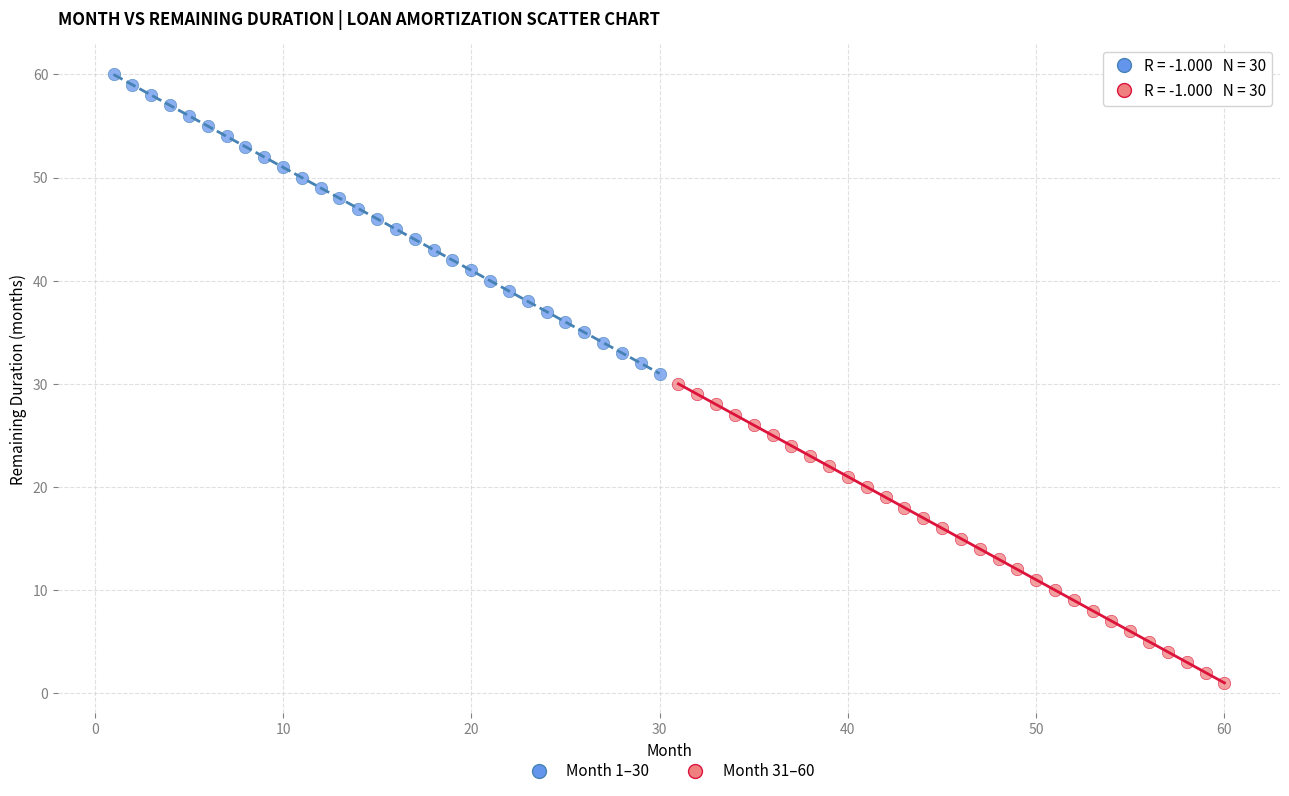

Which series contains the lowest Y value?

Month 31–60